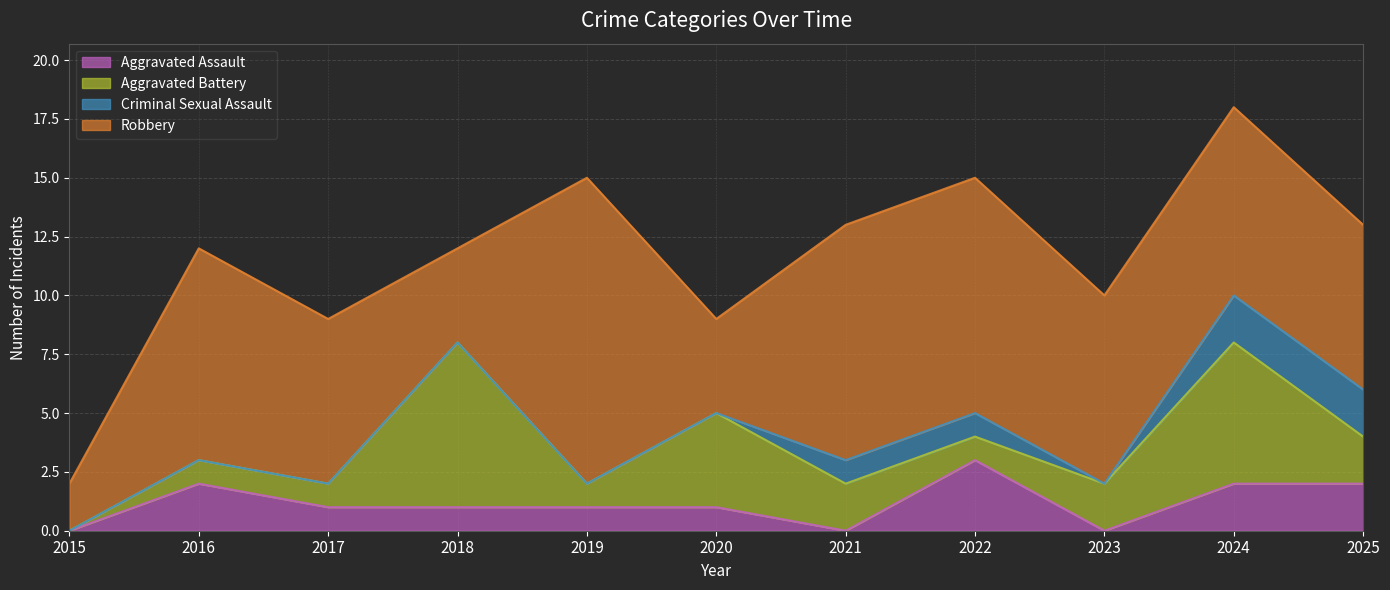

True or false: Aggravated Assault and Robbery cross at least once.

False